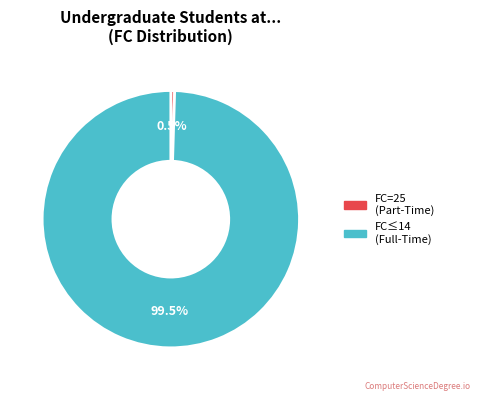

How many slices are in this pie chart?

2